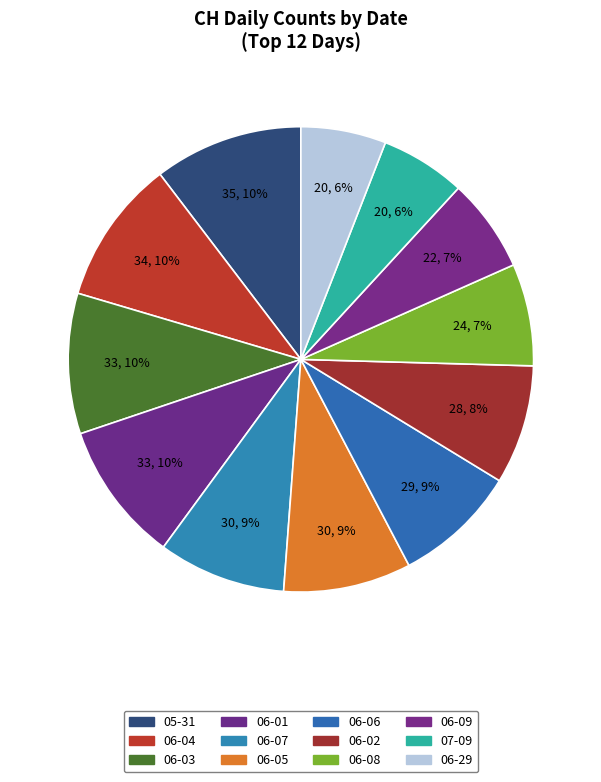

How many segments does this pie chart have?

12